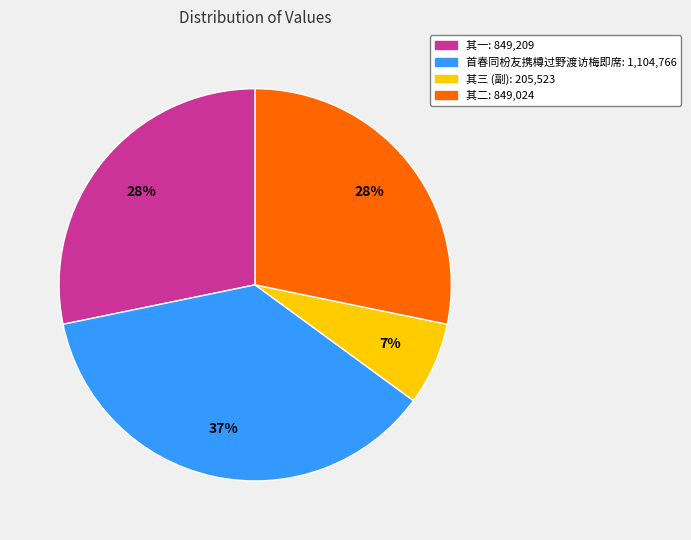

Is there a majority slice in this chart?

No